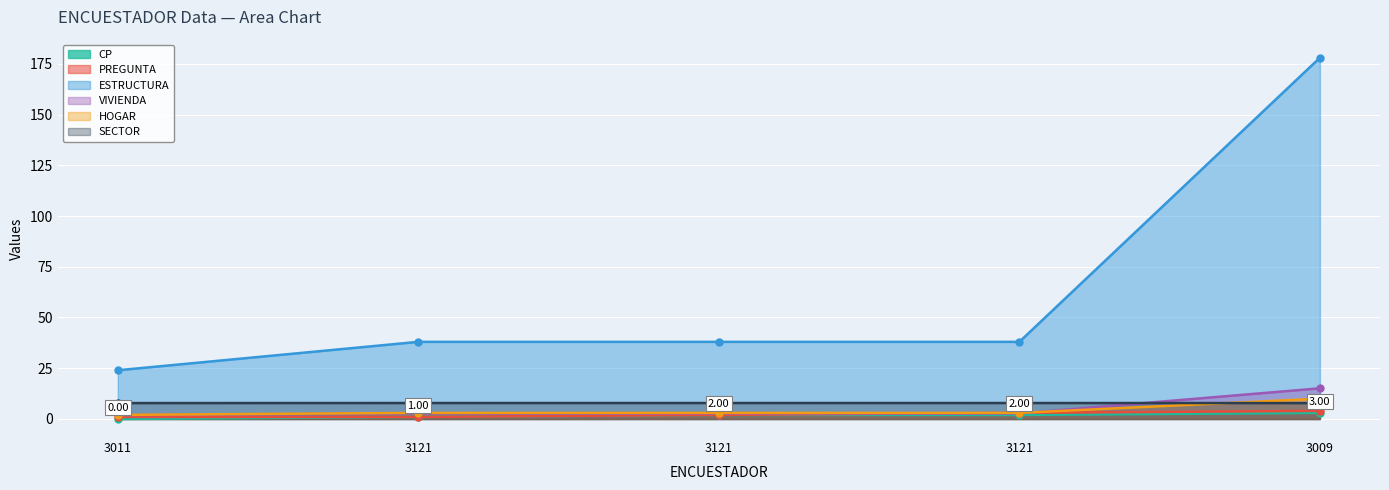

What is the difference between the maximum and minimum values in the PREGUNTA series?

3.0